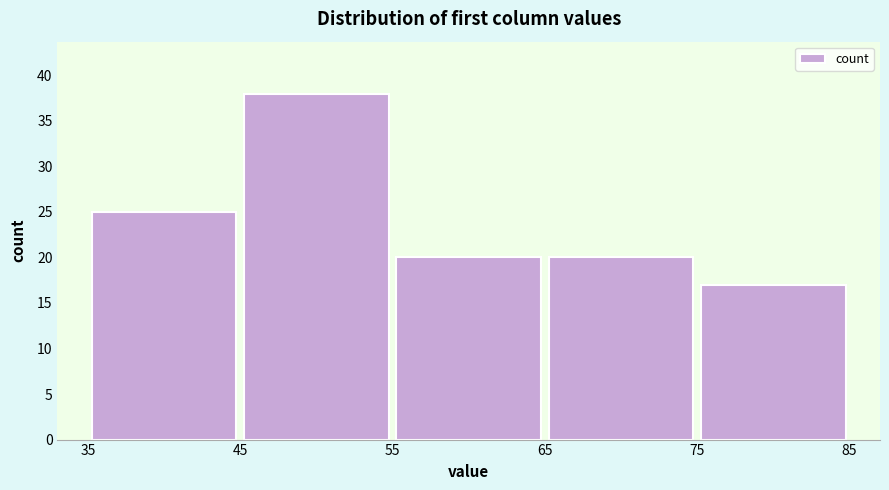

Reading left to right, transcribe this chart: for each bar, give the range it covers on the x-axis and its height. The values are not printed on the chart, so give them approximately, as read against the axis.

35 to 45: 25
45 to 55: 38
55 to 65: 20
65 to 75: 20
75 to 85: 17